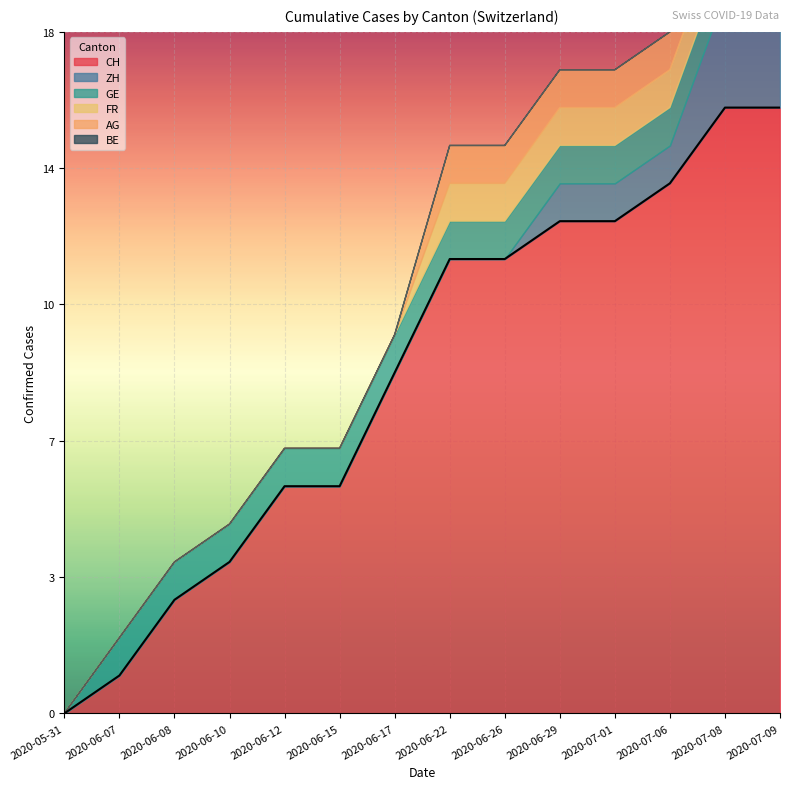

Between 2 and 4, which series saw the biggest shift?

CH